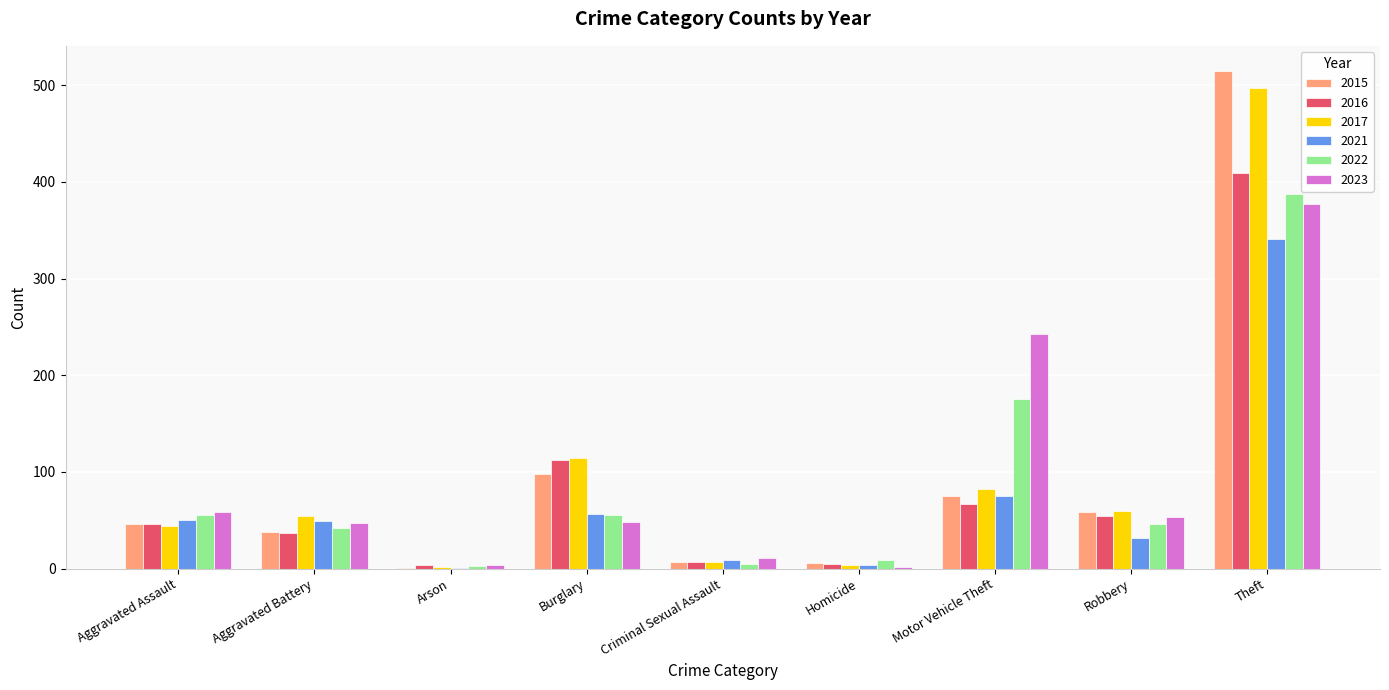

Between Aggravated Assault and Arson, which series saw the biggest shift?

2023